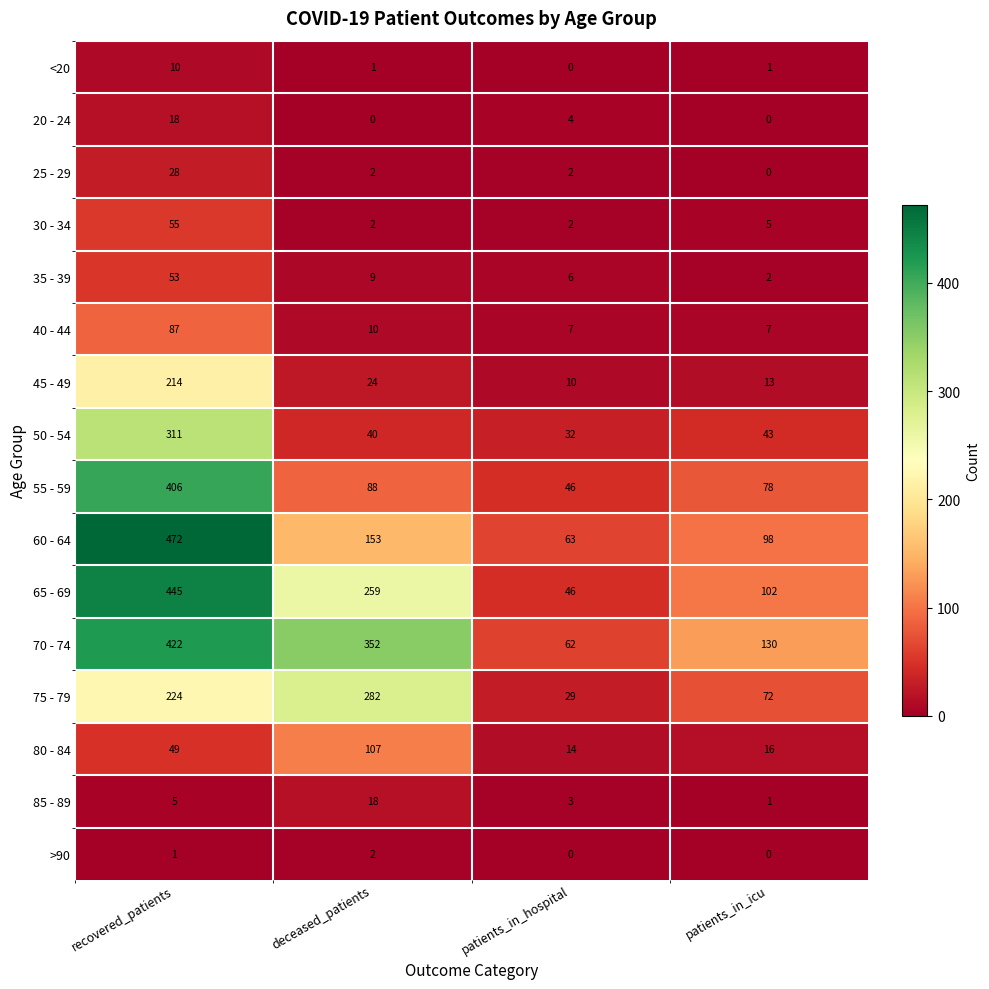

Read the 65 - 69 value at deceased_patients, to the nearest 5.

260